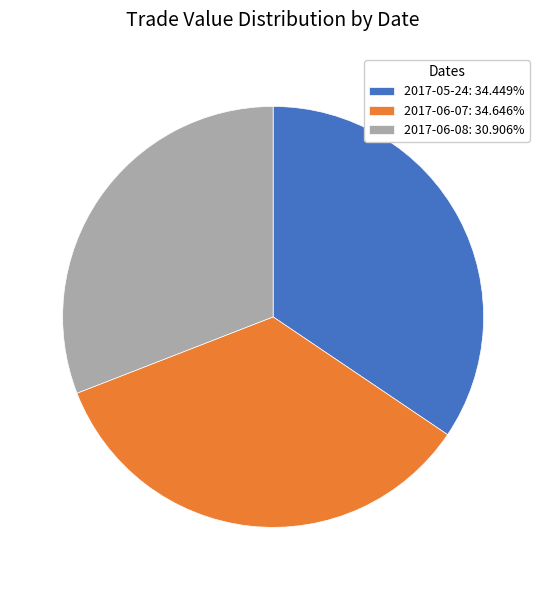

Is there any slice that represents more than half of the pie?

No